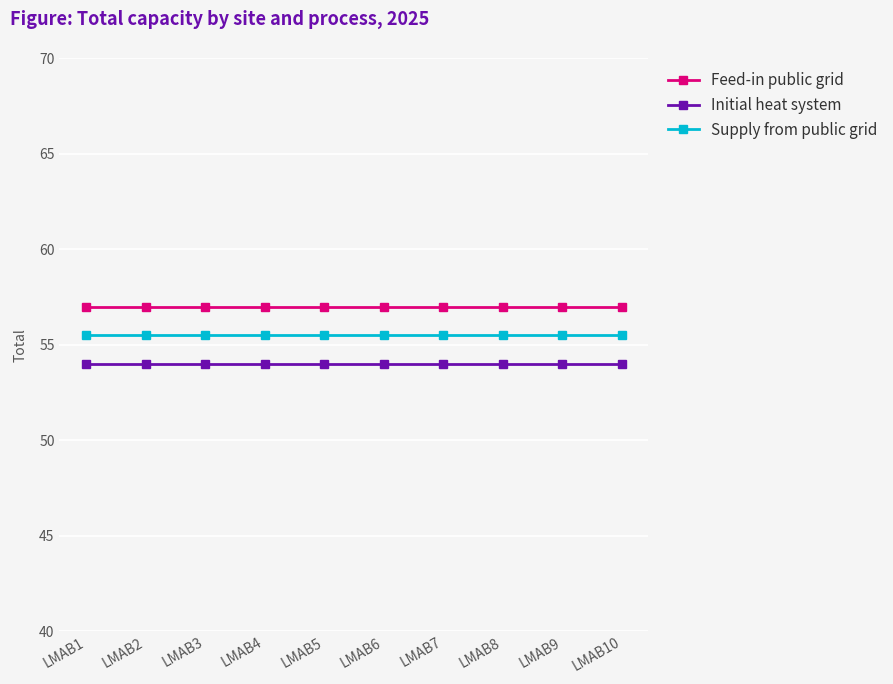

Reading right to left, list all the values displayed in this chart.

Feed-in public grid: LMAB10=57.0	LMAB9=57.0	LMAB8=57.0	LMAB7=57.0	LMAB6=57.0	LMAB5=57.0	LMAB4=57.0	LMAB3=57.0	LMAB2=57.0	LMAB1=57.0
Initial heat system: LMAB10=54.0	LMAB9=54.0	LMAB8=54.0	LMAB7=54.0	LMAB6=54.0	LMAB5=54.0	LMAB4=54.0	LMAB3=54.0	LMAB2=54.0	LMAB1=54.0
Supply from public grid: LMAB10=55.5	LMAB9=55.5	LMAB8=55.5	LMAB7=55.5	LMAB6=55.5	LMAB5=55.5	LMAB4=55.5	LMAB3=55.5	LMAB2=55.5	LMAB1=55.5